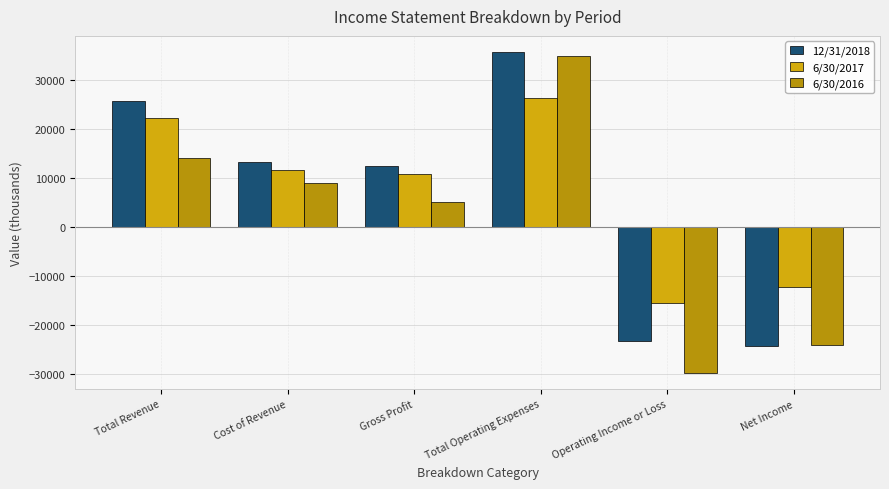

At which category is the sum across all series the highest?

Total Operating Expenses